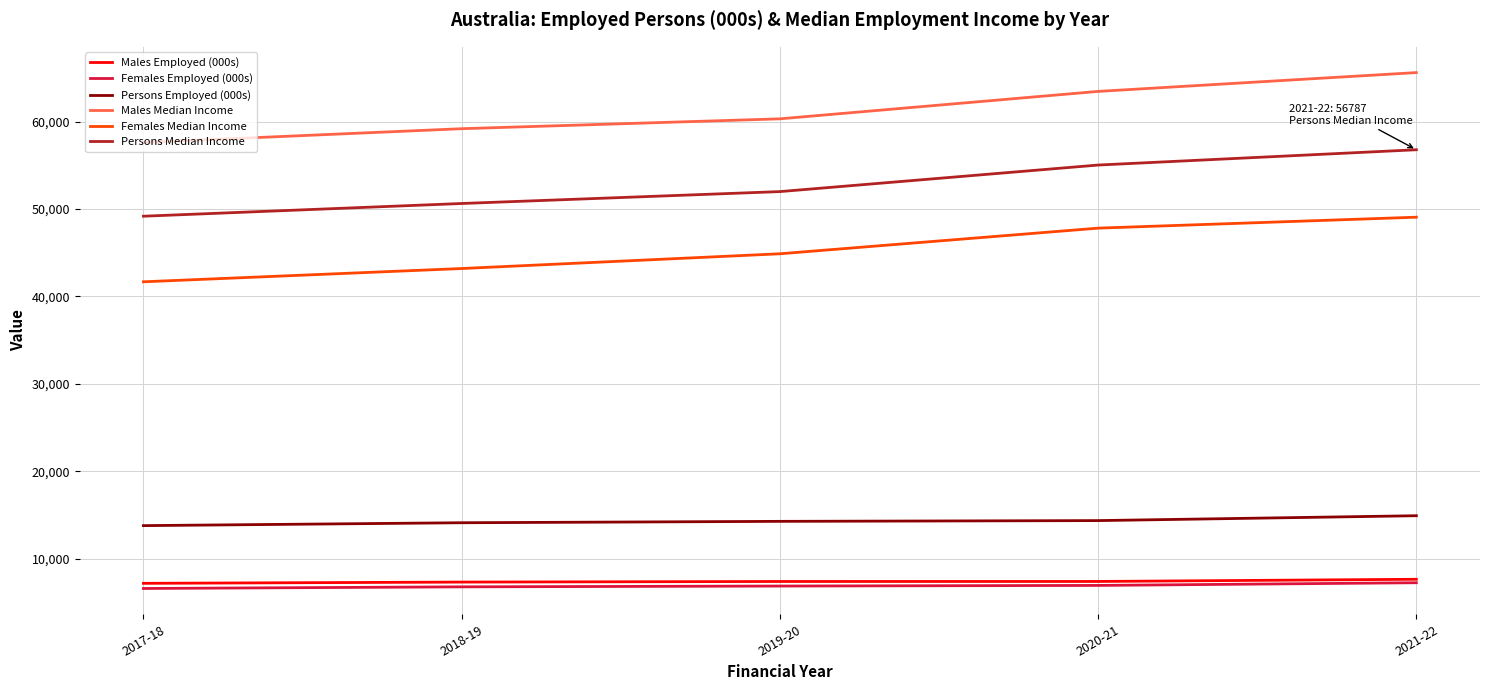

What is the sum of all Persons Median Income values?

263647.0